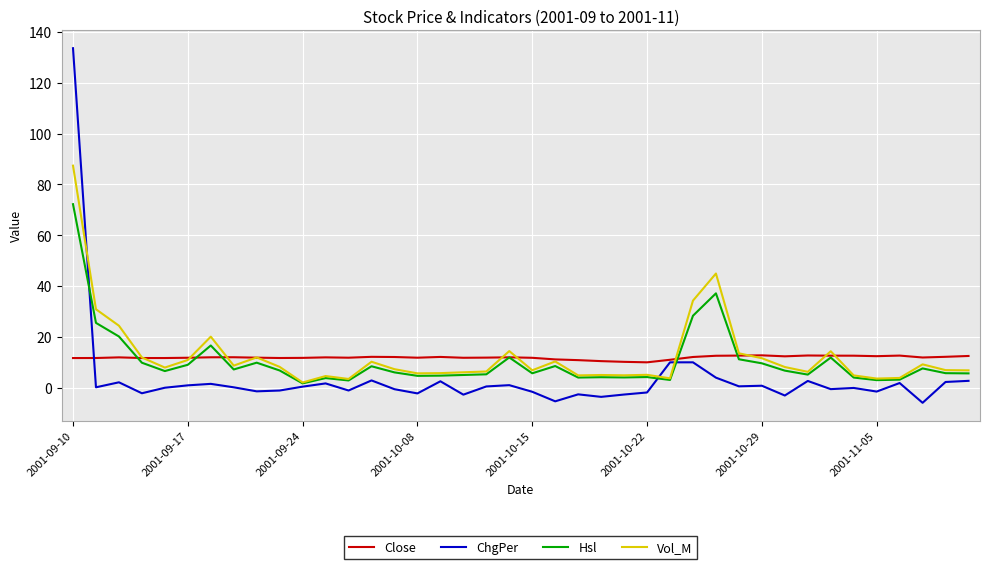

Rank the series by their maximum value, from lowest to highest.

Close, Hsl, Vol_M, ChgPer